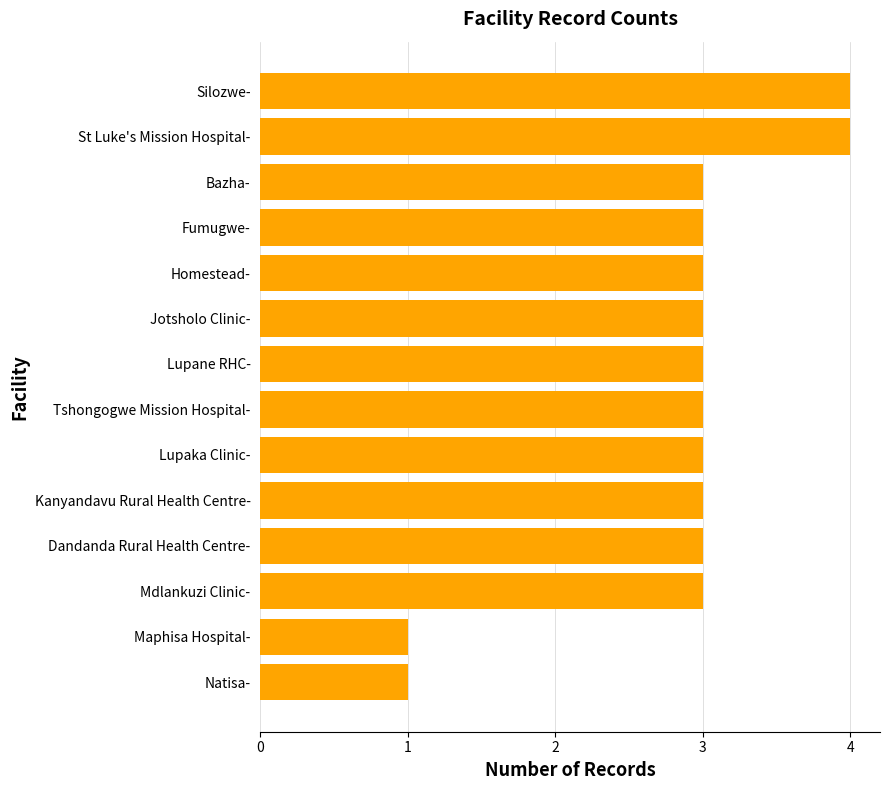

What is the average value?

3